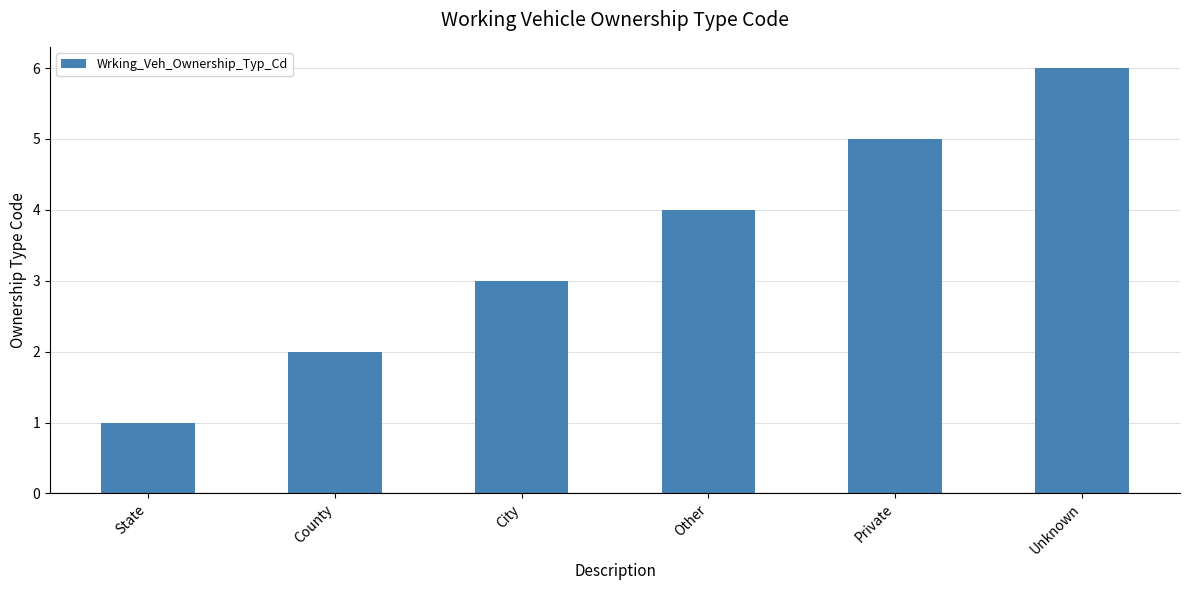

What position from the right is Private?

2